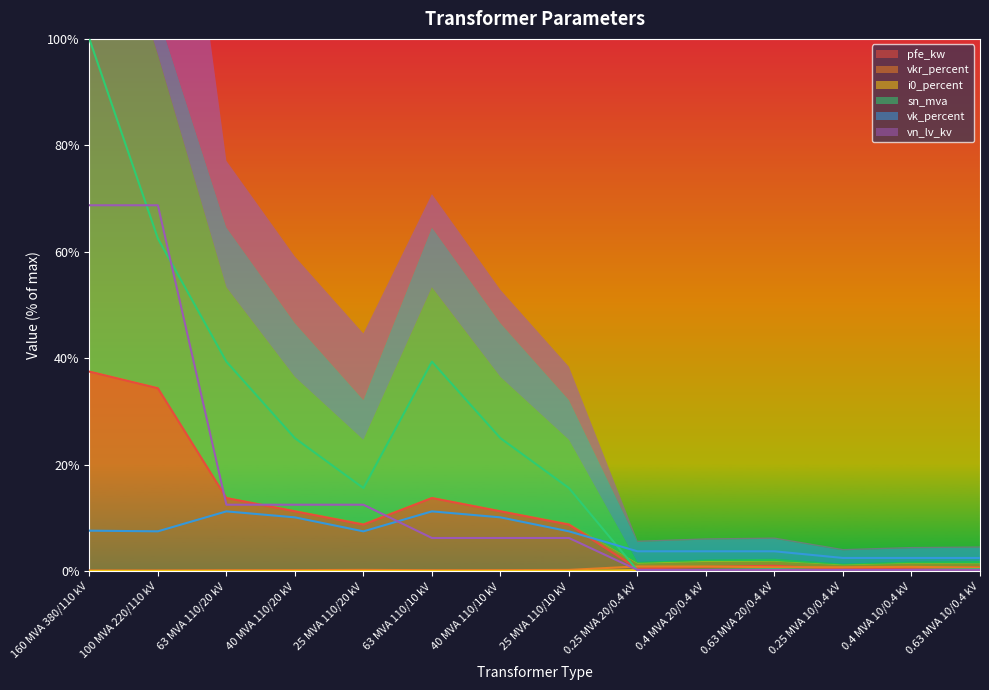

What is the total value across all series at 160 MVA 380/110 kV?

214.1